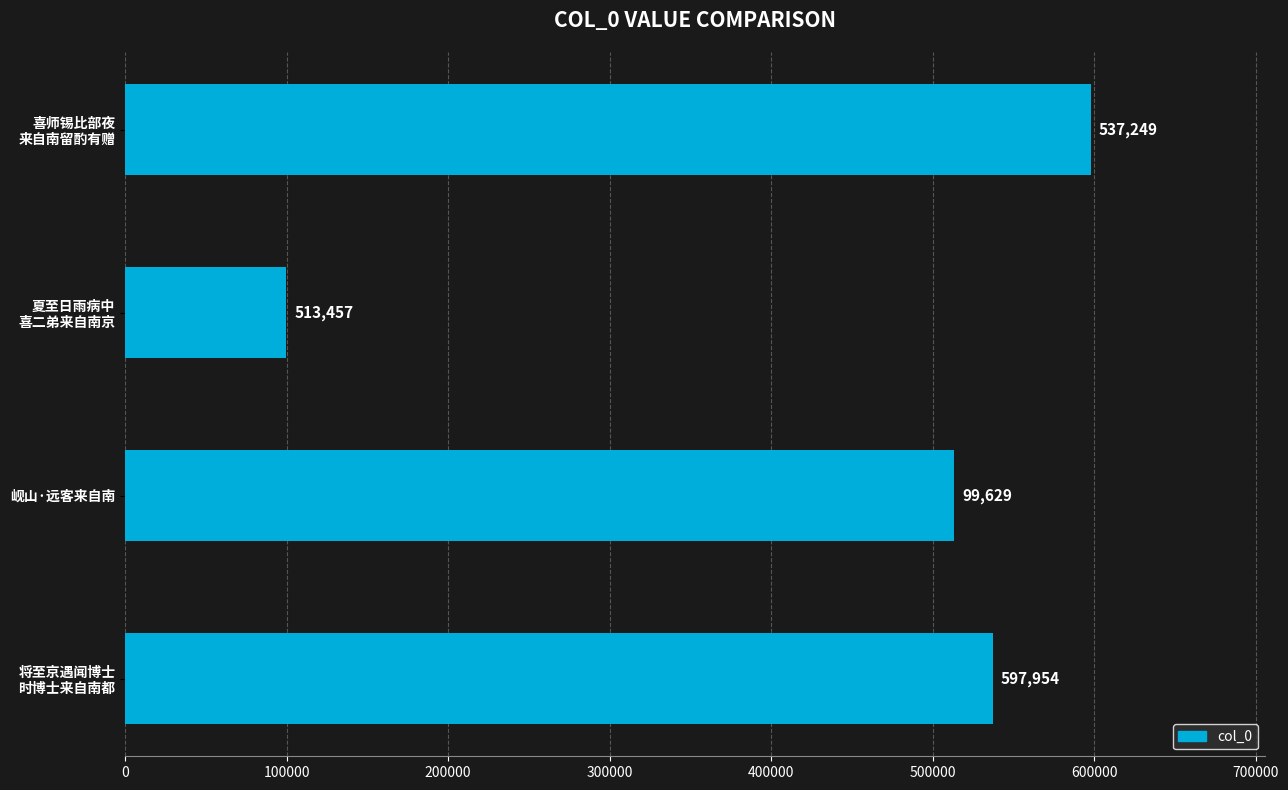

What is the maximum value shown in the chart?

597954